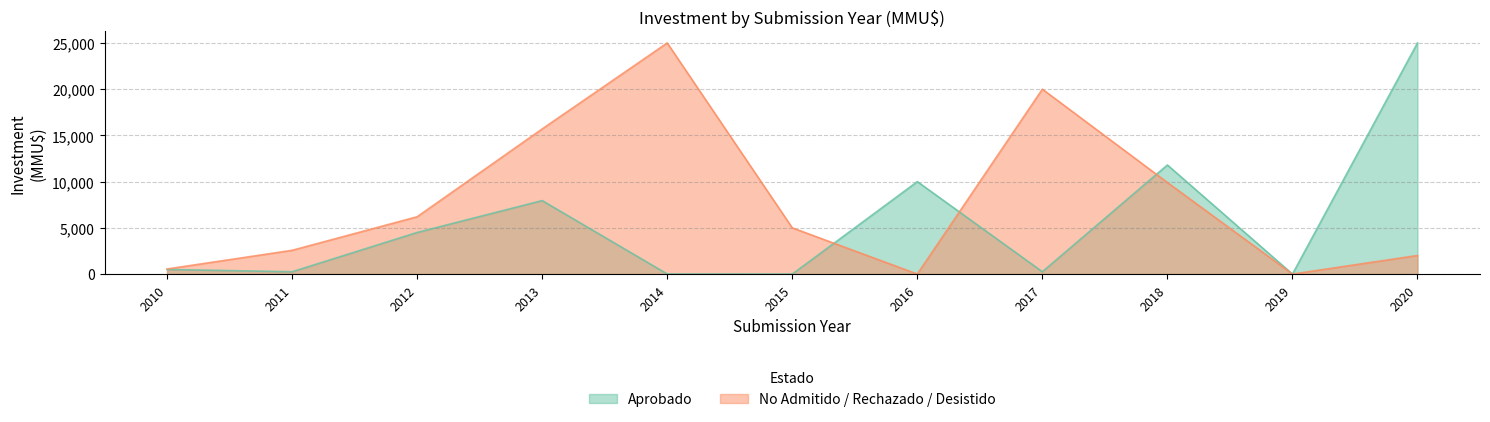

Which series has the largest range (max minus min)?

Aprobado